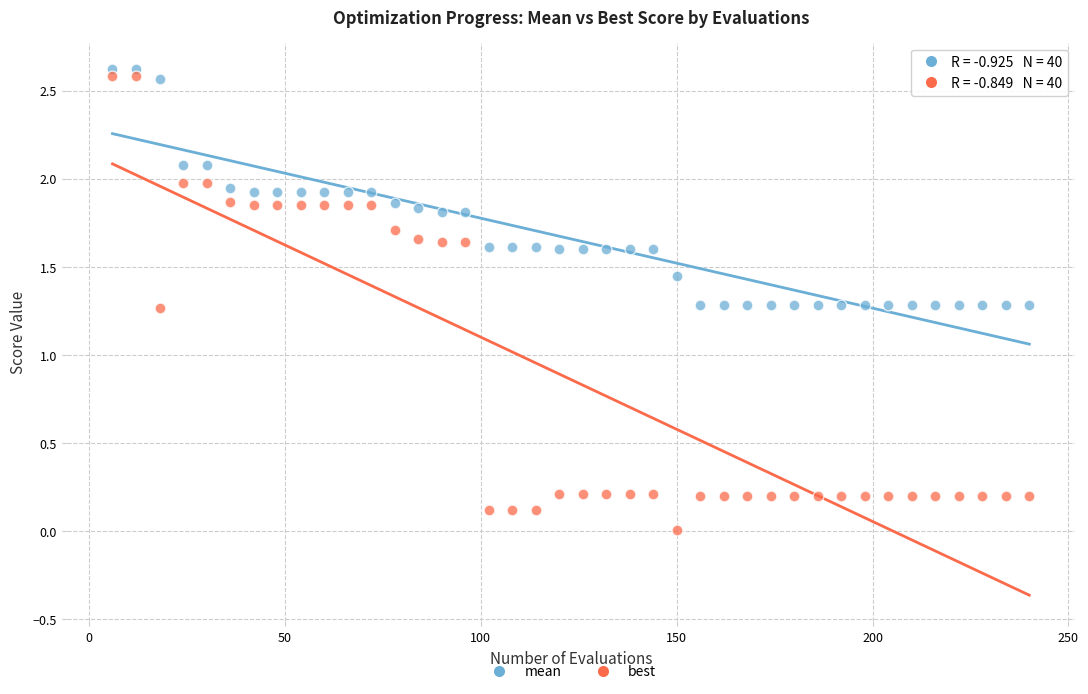

Across all data points, what is the range of X values (max minus min)?

234.0